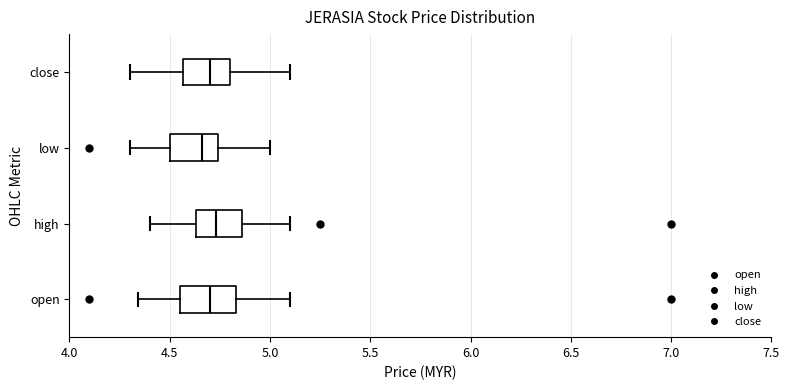

Reading bottom to top, read every box against the x-axis: the position of its median line, the range the box covers, and the ends of its whiskers. The values are not printed on the chart, so give them approximately, as read against the axis.

open: median 4.70, box 4.55 to 4.85, whiskers 4.35 to 5.10
high: median 4.75, box 4.65 to 4.85, whiskers 4.40 to 5.10
low: median 4.65, box 4.50 to 4.75, whiskers 4.30 to 5.00
close: median 4.70, box 4.55 to 4.80, whiskers 4.30 to 5.10